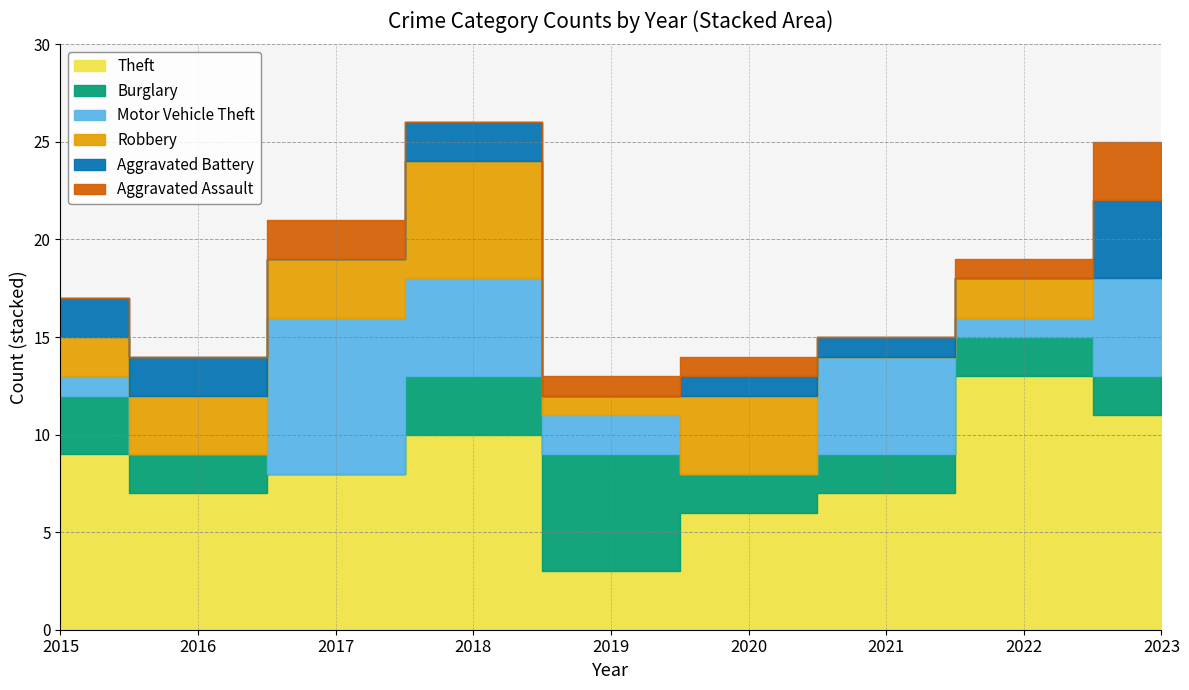

What are all the series names shown in the legend?

Theft, Burglary, Motor Vehicle Theft, Robbery, Aggravated Battery, Aggravated Assault